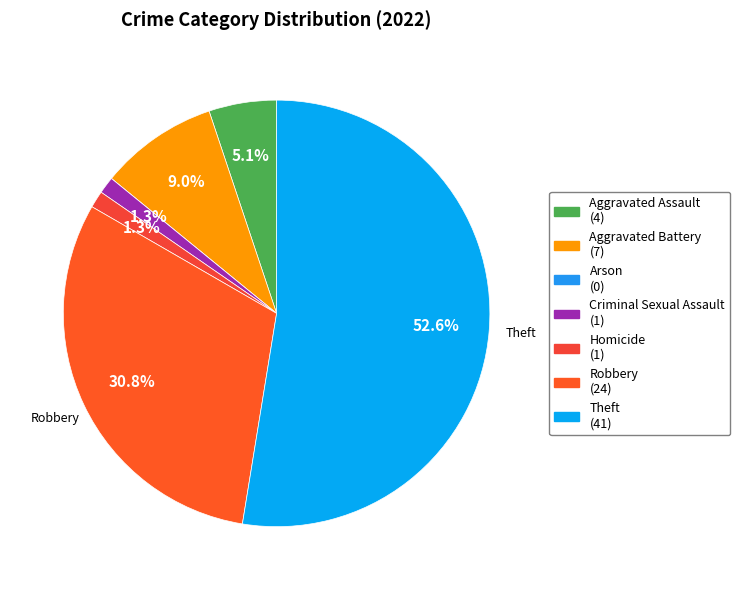

How much of the chart is everything except Criminal Sexual Assault?

98.7%